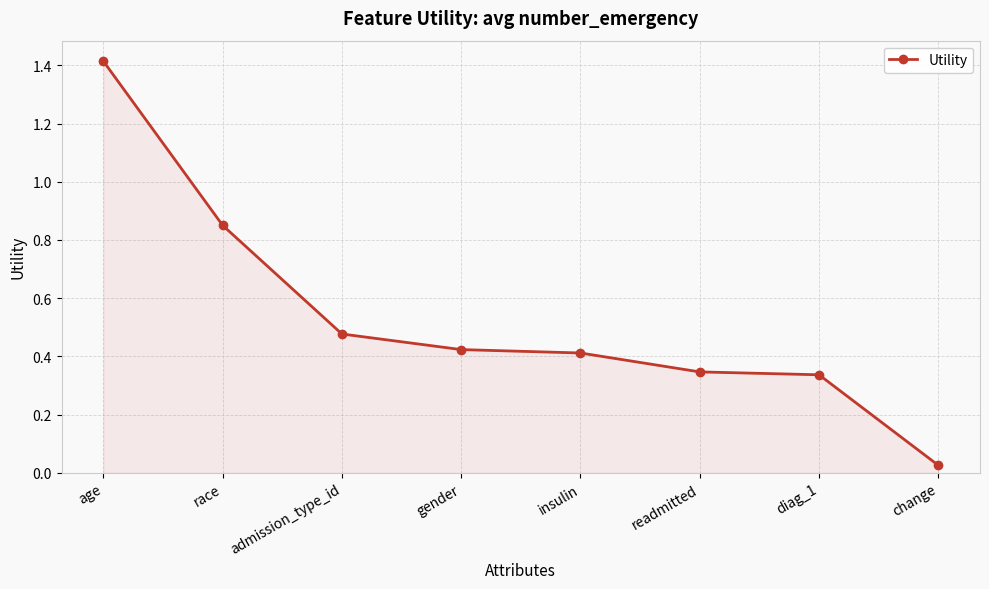

At which label is the value closest to 0?

change